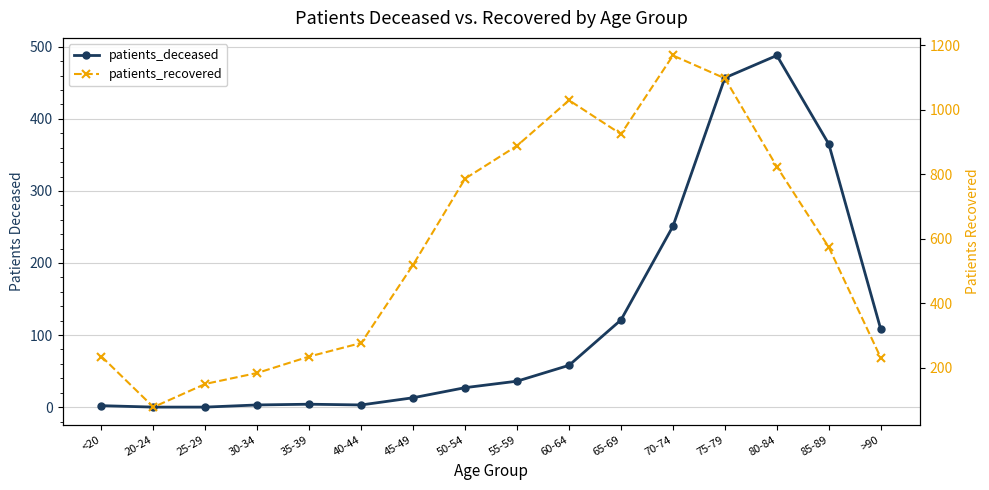

How many data points in patients_deceased are less than 36?

8